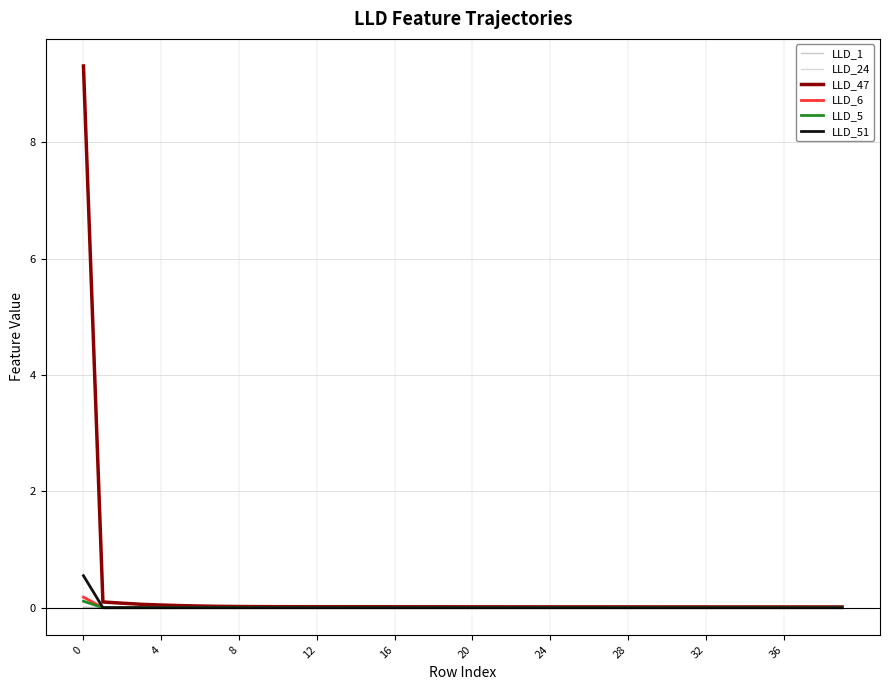

Which series has the widest spread of values?

LLD_47